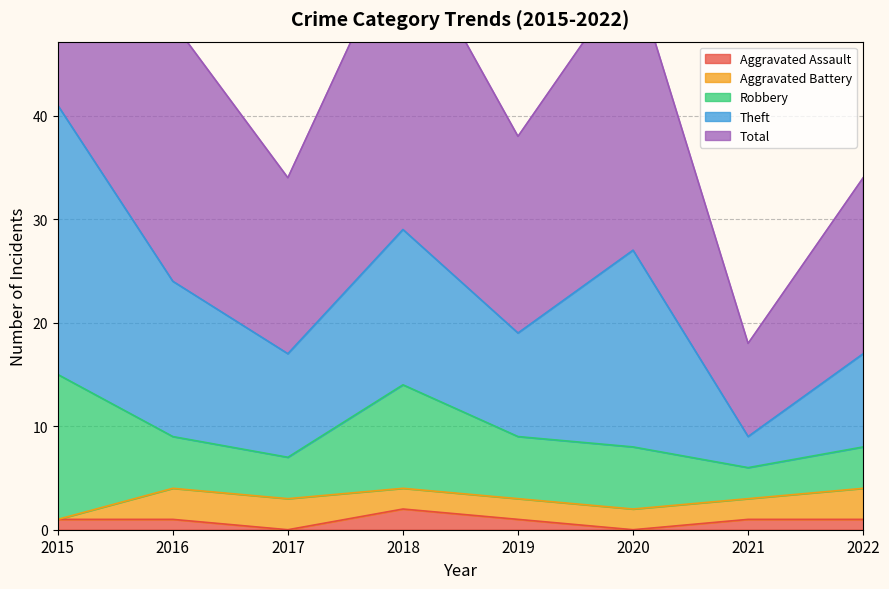

True or false: Robbery and Theft cross at least once.

False